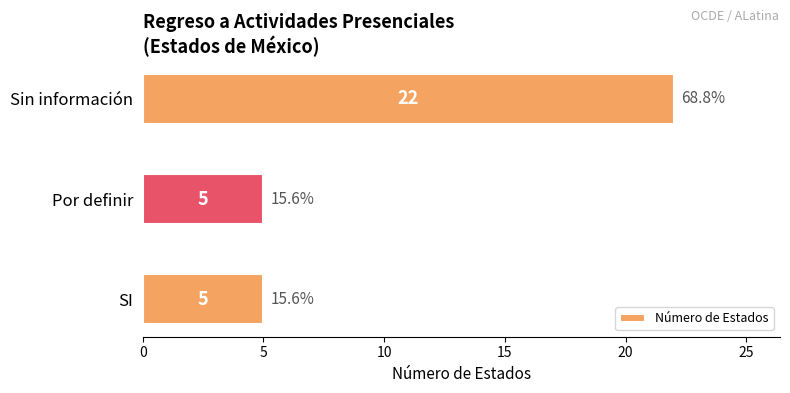

What is the average value?

11